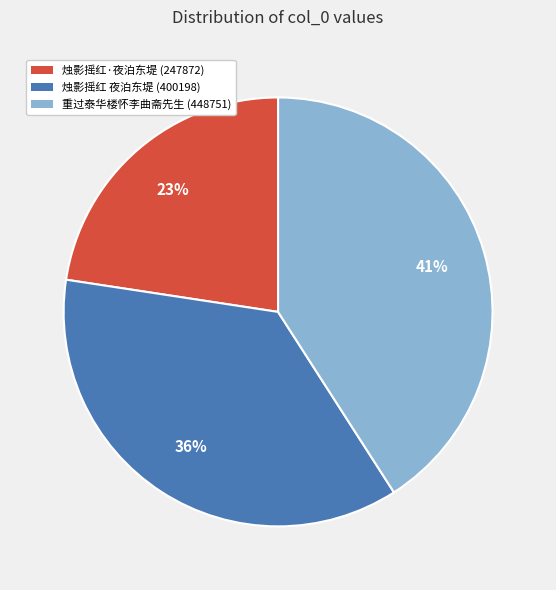

How many segments does this pie chart have?

3